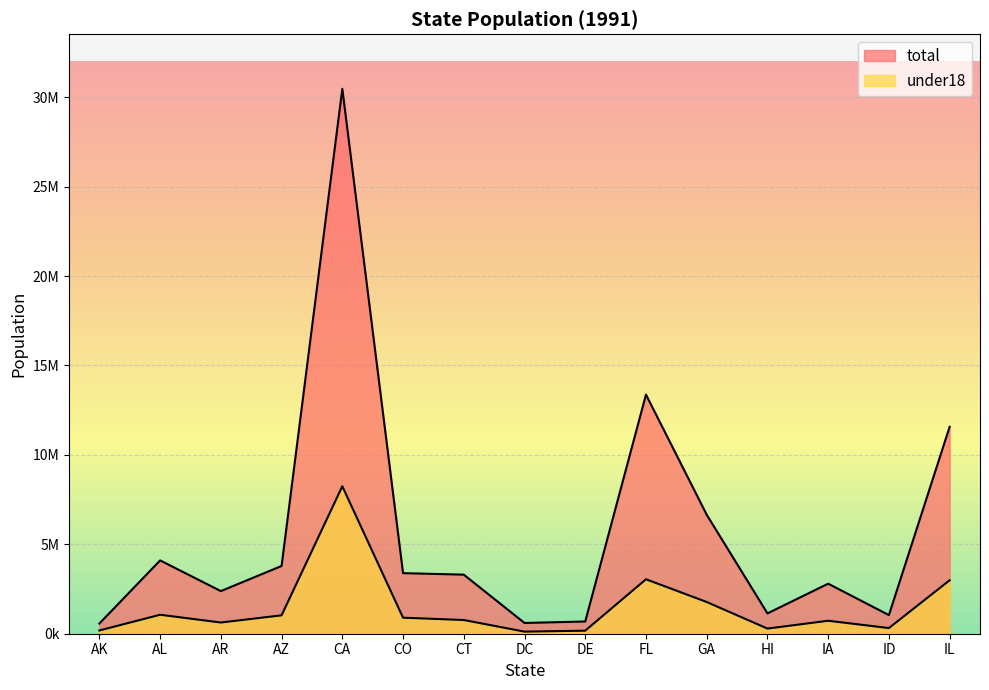

What is the spread (max minus min) of values at AR?

1756932